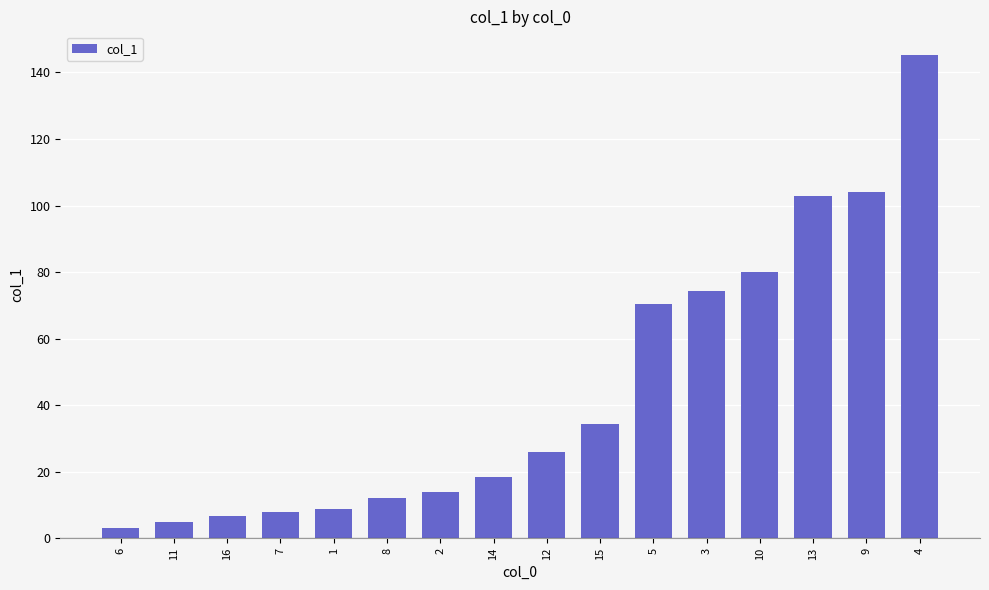

Reading left to right, transcribe all the data shown in this chart.

3.1	4.8	6.7	7.9	8.9	12.1	14.0	18.4	26.0	34.5	70.4	74.2	79.9	102.8	104.1	145.1